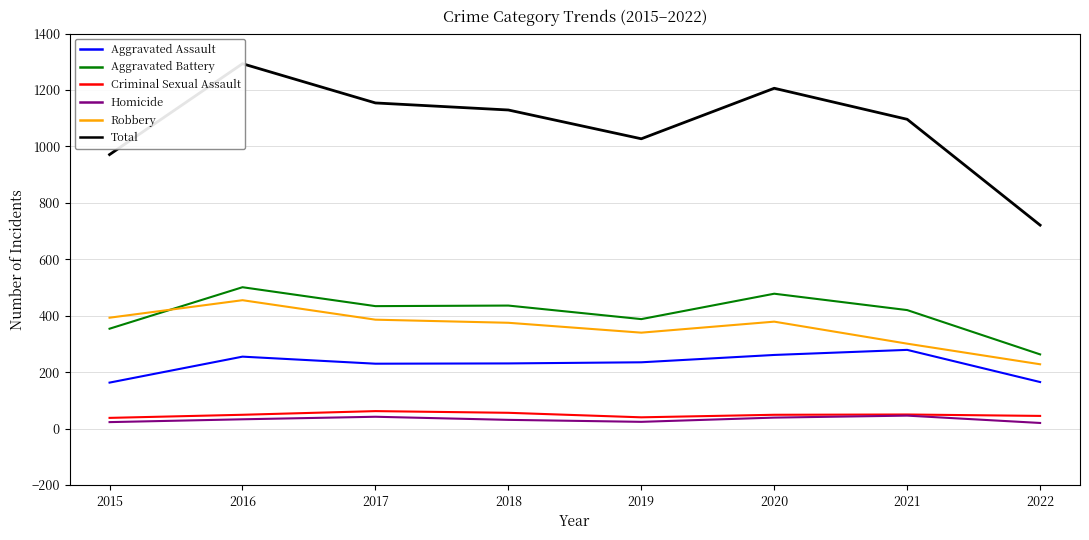

Does the chart display data point markers on the line(s)?

No